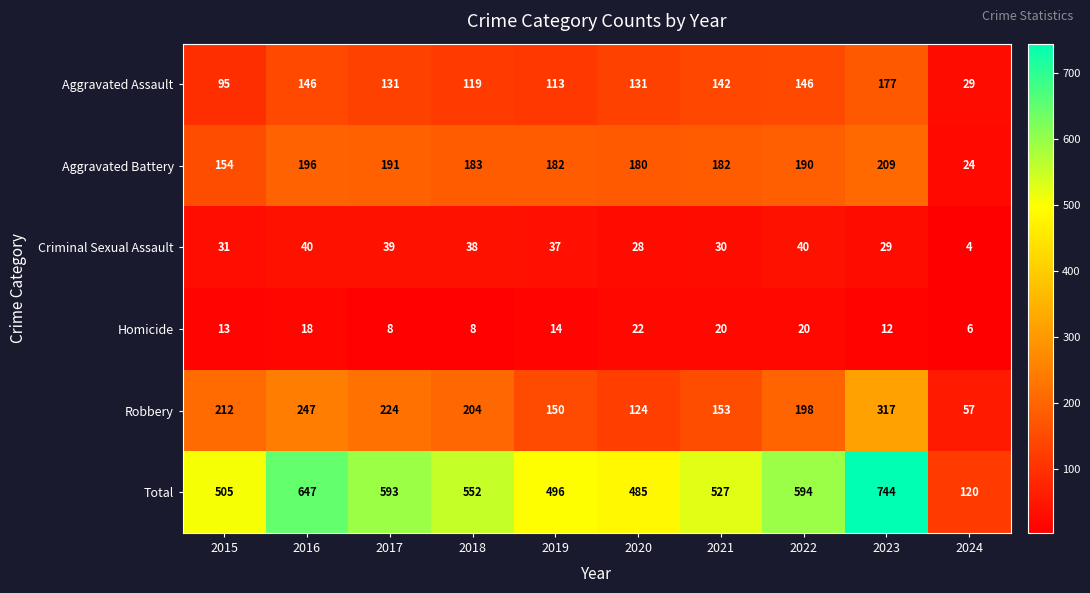

Which label corresponds to the smallest value in the chart?

2024